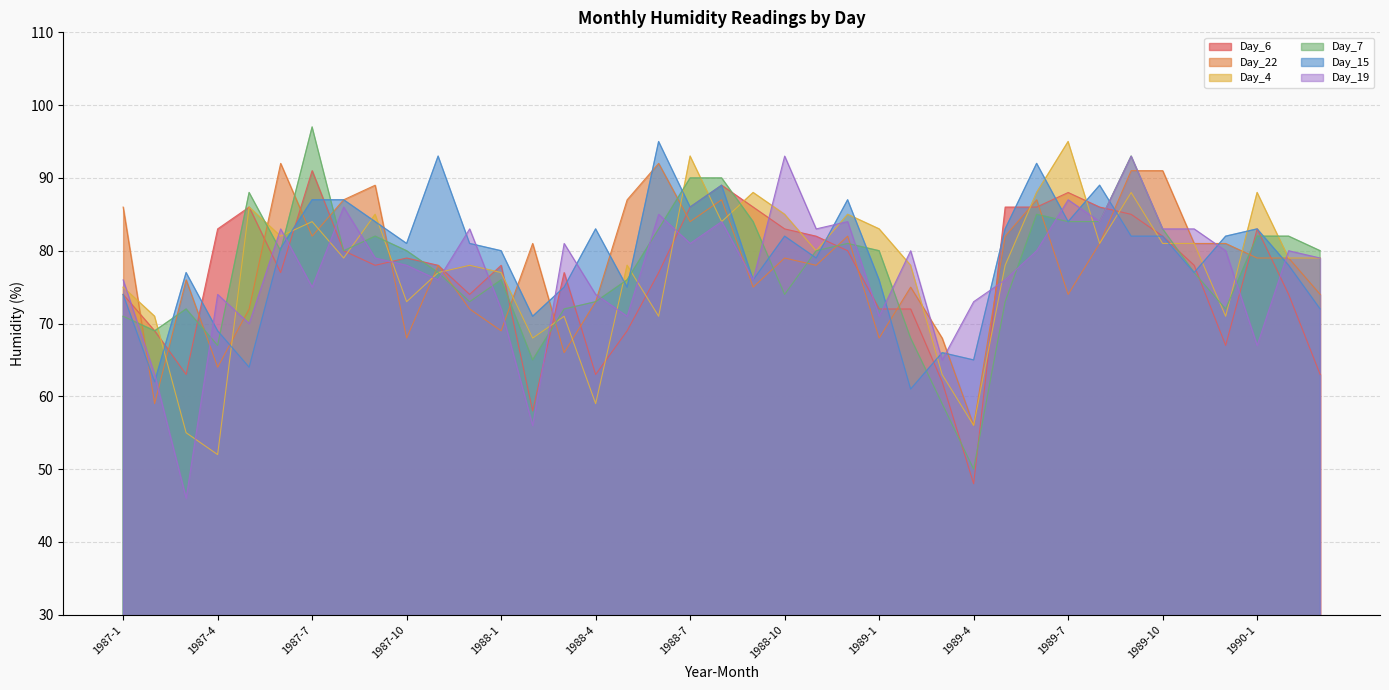

What is the label of the 25th point from the right?

1988-3